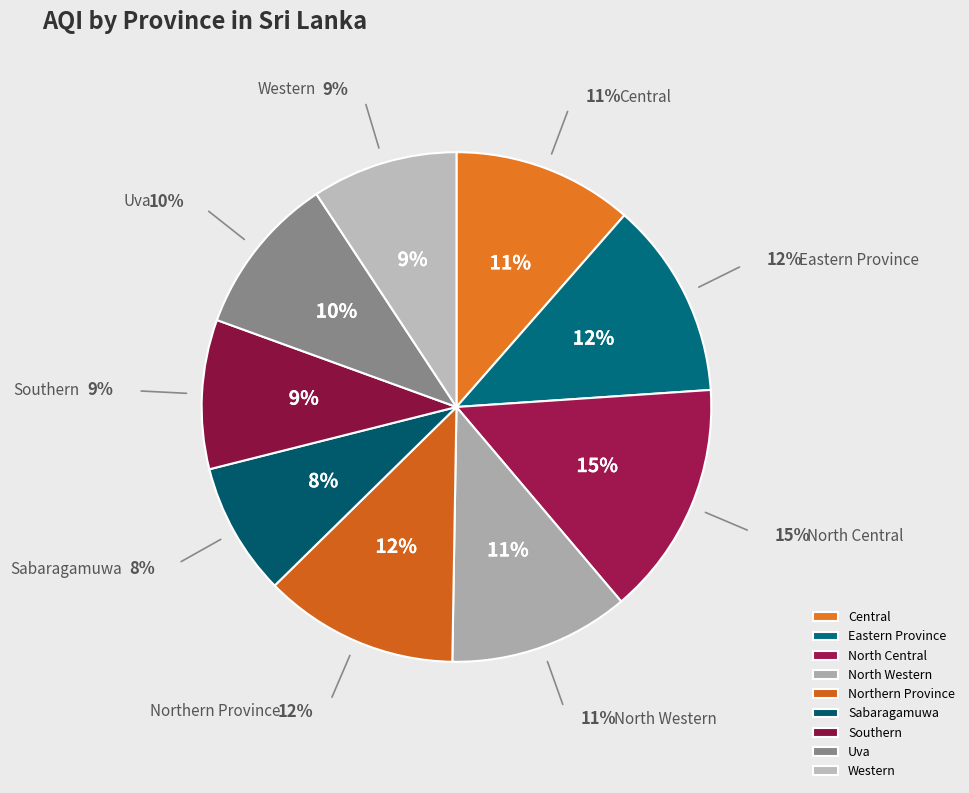

Combined, what portion of the pie is Central and Sabaragamuwa?

19.9%